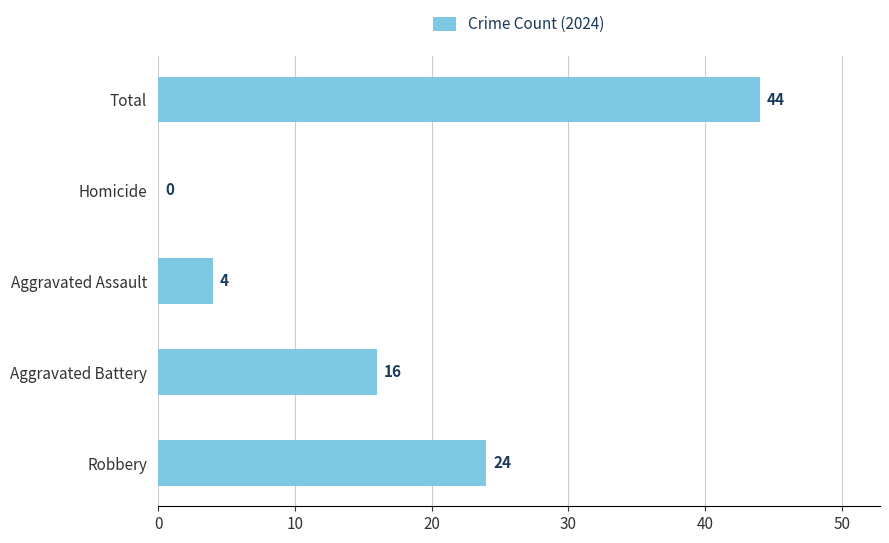

What is the change in value from Robbery to Aggravated Assault?

-20